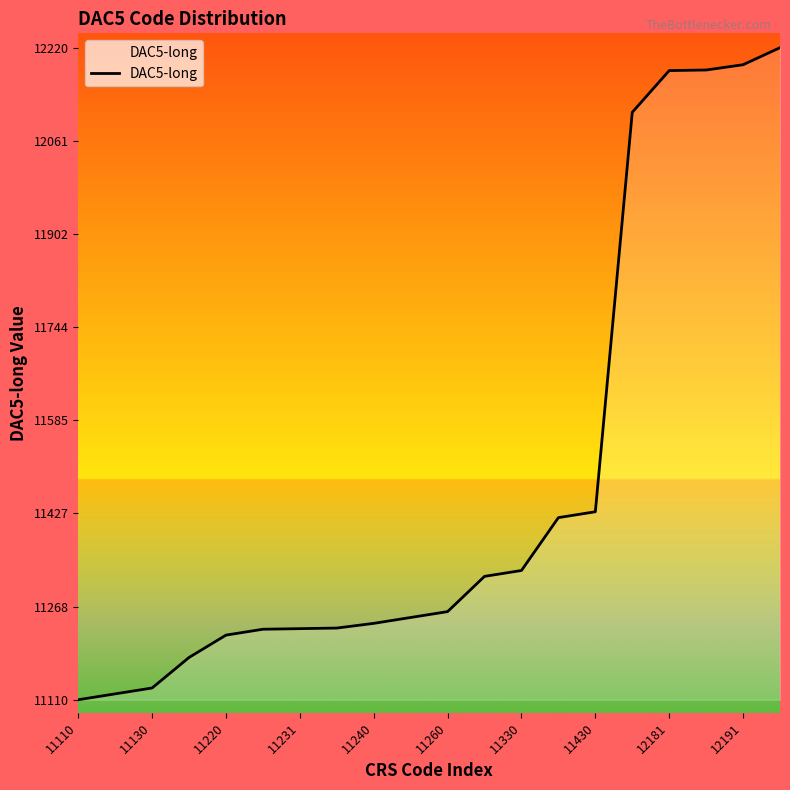

What is the difference between the maximum and minimum values?

1110